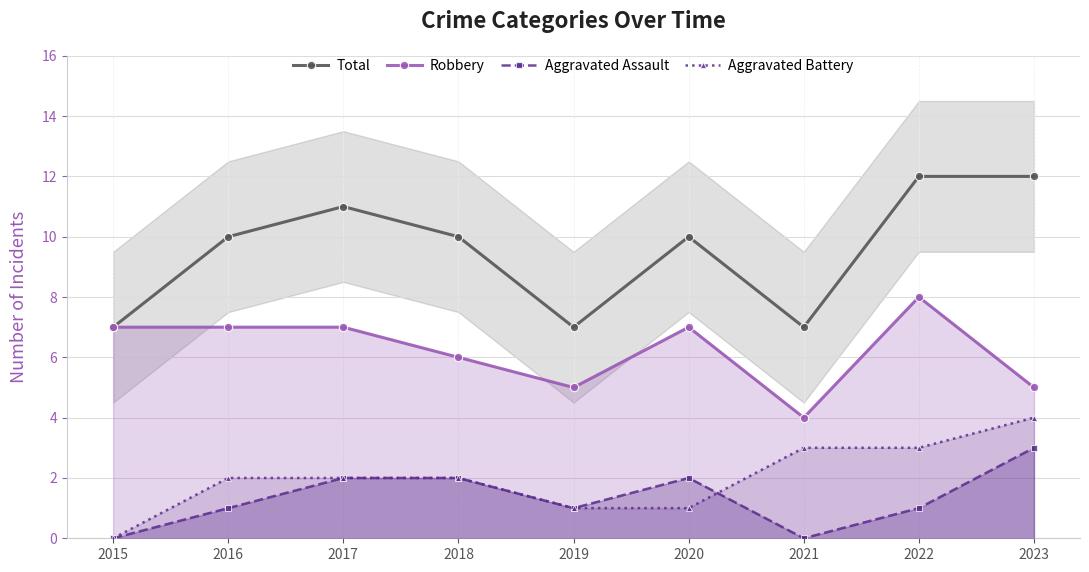

What is the approximate value of Robbery at 2017?

7